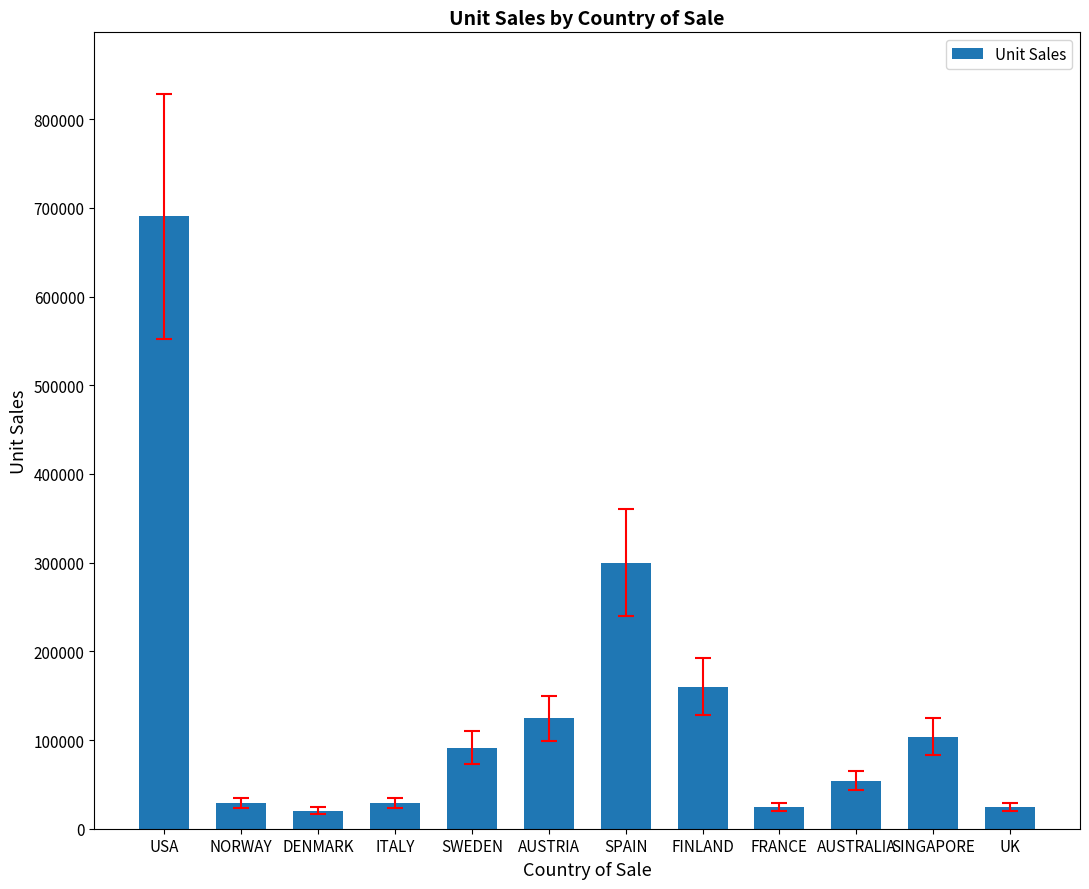

Which category has the highest value across all series?

USA